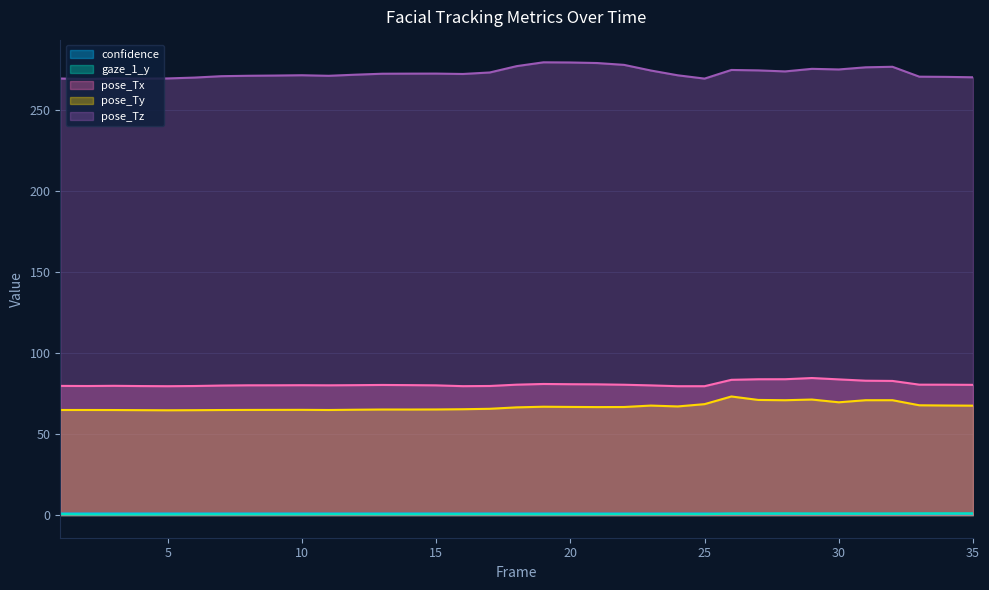

At which label is gaze_1_y closest to 0?

3